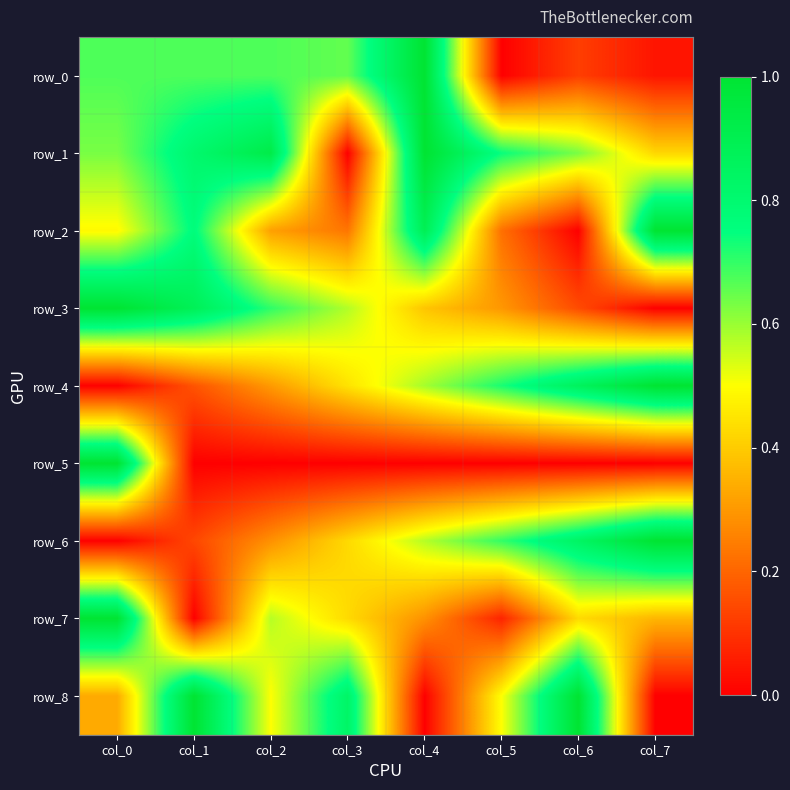

Reading left to right, extract all data points from this chart.

row_0: col_0=0.7	col_1=0.7	col_2=0.7	col_3=0.7	col_4=1.0	col_5=0.0	col_6=0.1	col_7=0.0
row_1: col_0=0.6	col_1=0.8	col_2=0.9	col_3=0.0	col_4=1.0	col_5=0.7	col_6=0.6	col_7=0.4
row_2: col_0=0.5	col_1=0.8	col_2=0.3	col_3=0.2	col_4=0.9	col_5=0.2	col_6=0.0	col_7=1.0
row_3: col_0=1.0	col_1=0.9	col_2=0.7	col_3=0.6	col_4=0.4	col_5=0.3	col_6=0.1	col_7=0.0
row_4: col_0=0.0	col_1=0.2	col_2=0.3	col_3=0.4	col_4=0.6	col_5=0.7	col_6=0.9	col_7=1.0
row_5: col_0=1.0	col_1=0.0	col_2=0.0	col_3=0.0	col_4=0.0	col_5=0.0	col_6=0.0	col_7=0.0
row_6: col_0=0.0	col_1=0.1	col_2=0.3	col_3=0.4	col_4=0.6	col_5=0.7	col_6=0.8	col_7=1.0
row_7: col_0=1.0	col_1=0.0	col_2=0.6	col_3=0.4	col_4=0.3	col_5=0.1	col_6=0.4	col_7=0.4
row_8: col_0=0.3	col_1=1.0	col_2=0.5	col_3=0.8	col_4=0.0	col_5=0.5	col_6=1.0	col_7=0.0